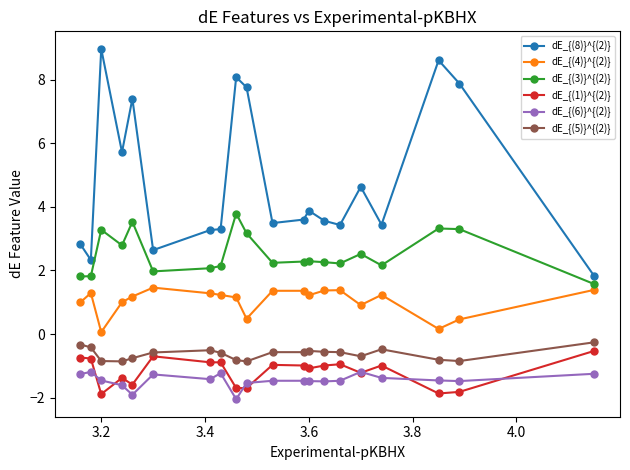

True or false: dE_{(3)}^{(2)} and dE_{(1)}^{(2)} cross at least once.

False